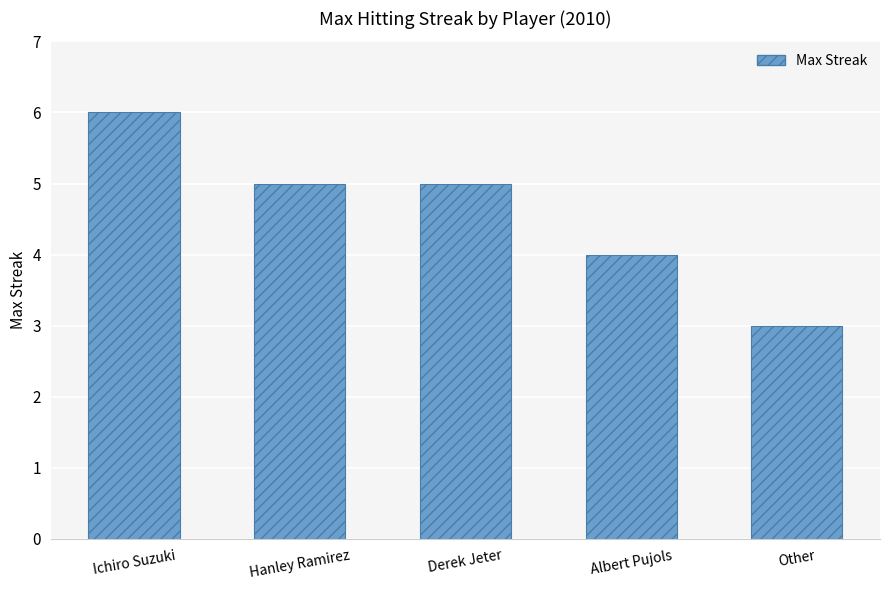

How many bars are there in total?

5